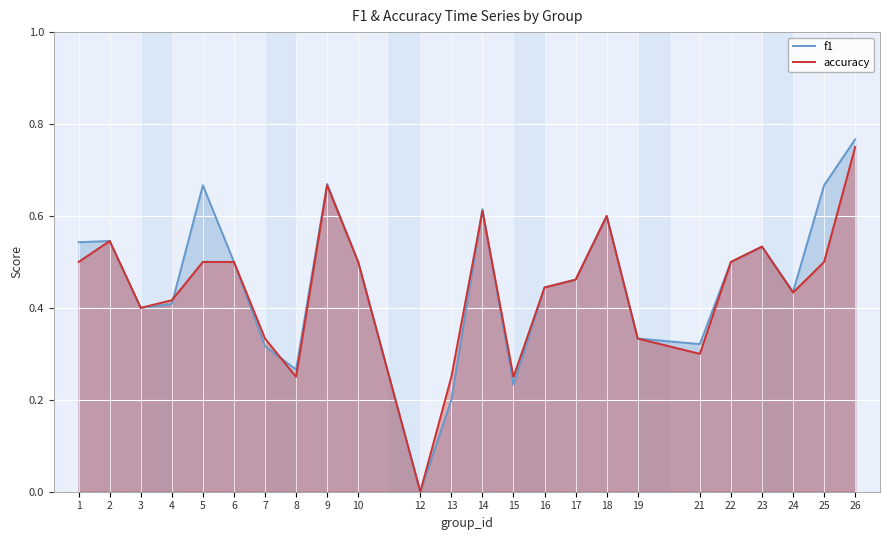

The f1 series shows 0.2 at 13. True or false?

True